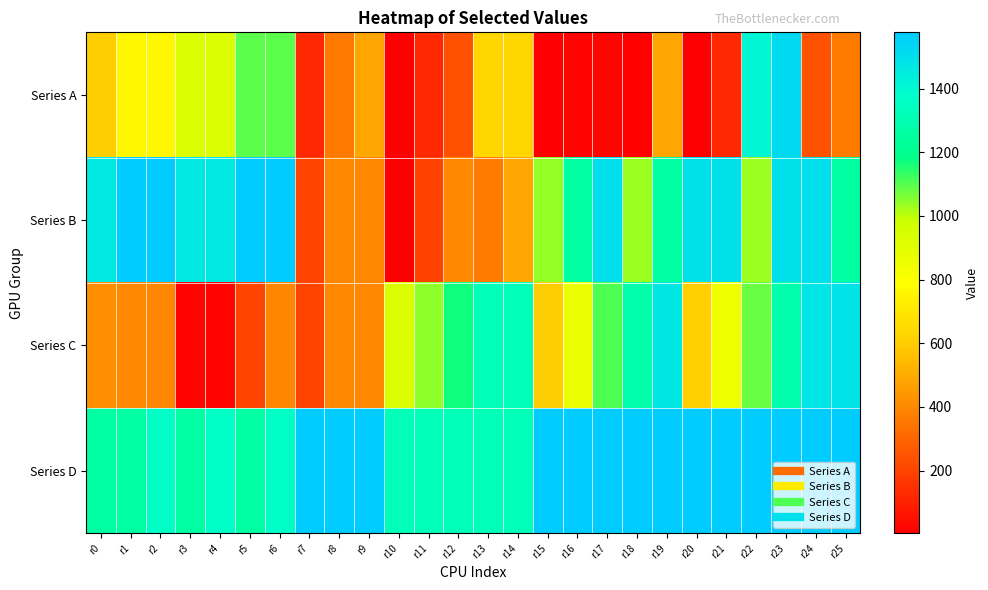

Reading left to right, transcribe all the data shown in this chart.

Series A: r0=605	r1=763	r2=763	r3=929	r4=929	r5=1093	r6=1093	r7=121	r8=358	r9=483	r10=3	r11=123	r12=240	r13=634	r14=634	r15=5	r16=19	r17=16	r18=15	r19=484	r20=4	r21=123	r22=1405	r23=1521	r24=241	r25=360
Series B: r0=1463	r1=1577	r2=1577	r3=1464	r4=1464	r5=1575	r6=1575	r7=202	r8=401	r9=401	r10=8	r11=199	r12=398	r13=362	r14=485	r15=1036	r16=1256	r17=1499	r18=1033	r19=1254	r20=1493	r21=1493	r22=1034	r23=1493	r24=1500	r25=1253
Series C: r0=419	r1=401	r2=391	r3=16	r4=16	r5=202	r6=395	r7=202	r8=401	r9=401	r10=925	r11=1046	r12=1170	r13=1322	r14=1322	r15=605	r16=859	r17=1108	r18=1284	r19=1472	r20=607	r21=848	r22=1085	r23=1293	r24=1477	r25=1484
Series D: r0=1259	r1=1259	r2=1364	r3=1259	r4=1364	r5=1259	r6=1364	r7=1575	r8=1575	r9=1575	r10=1323	r11=1323	r12=1323	r13=1323	r14=1323	r15=1575	r16=1575	r17=1575	r18=1575	r19=1575	r20=1575	r21=1575	r22=1575	r23=1575	r24=1575	r25=1575